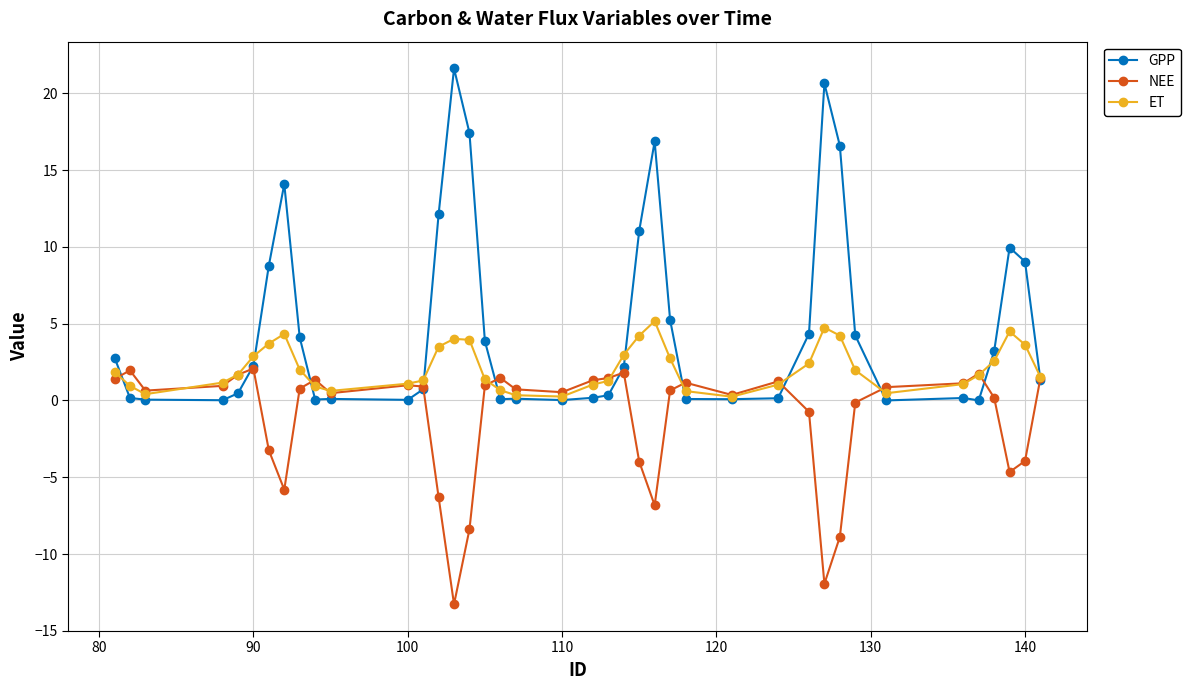

What are all the series names shown in the legend?

GPP, NEE, ET